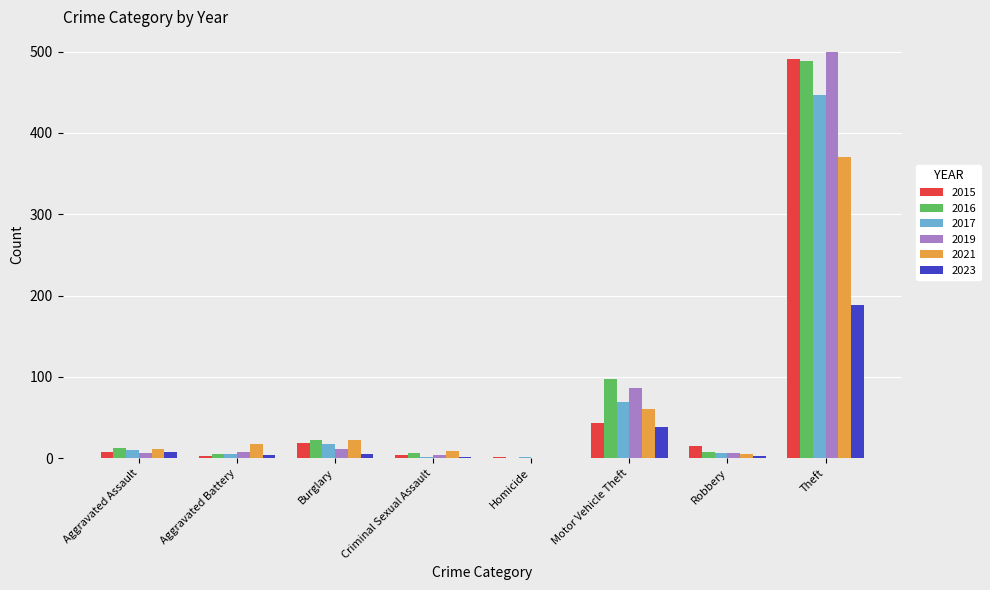

At which category is the sum across all series the highest?

Theft